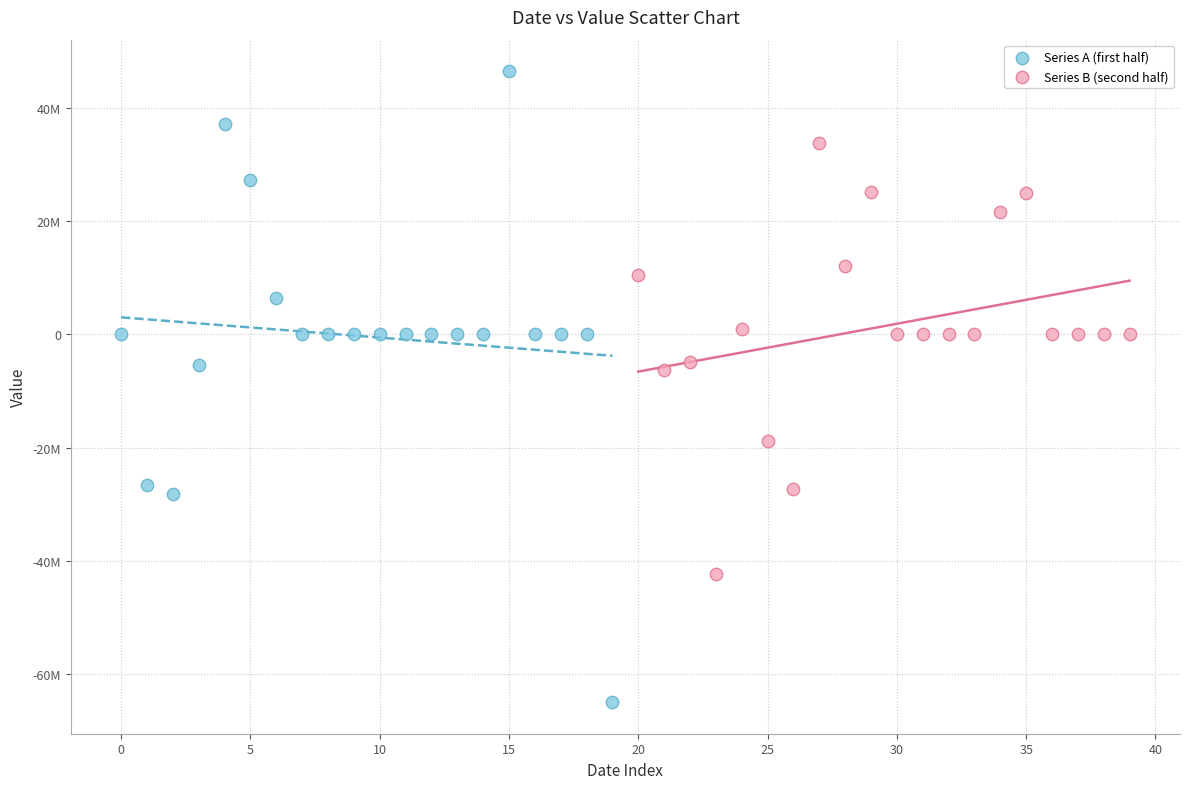

What are all the series names shown in the legend?

Series A (first half), Series B (second half)